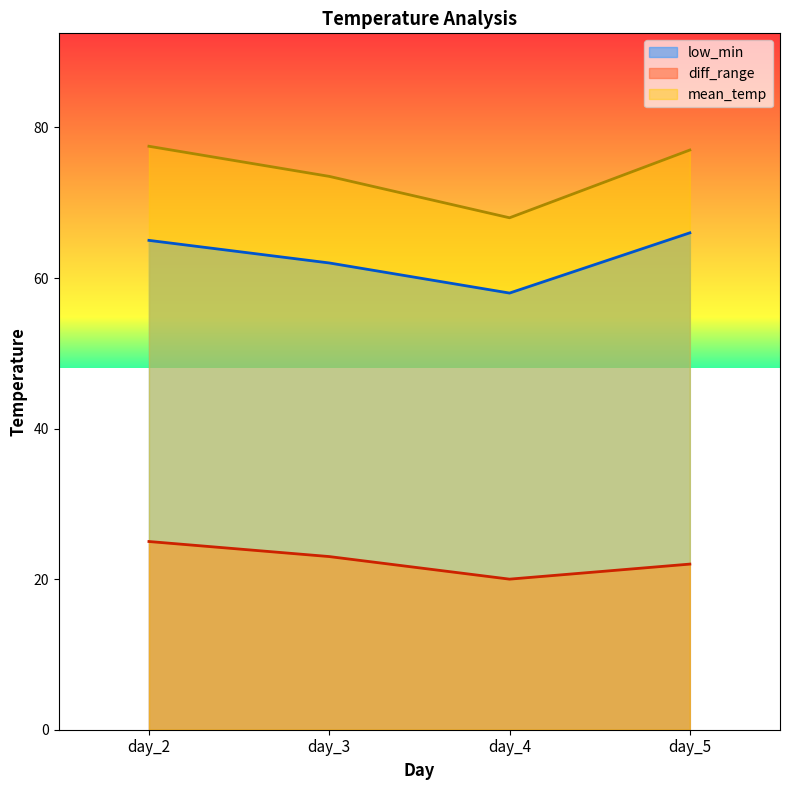

How many lines are shown in the chart?

3